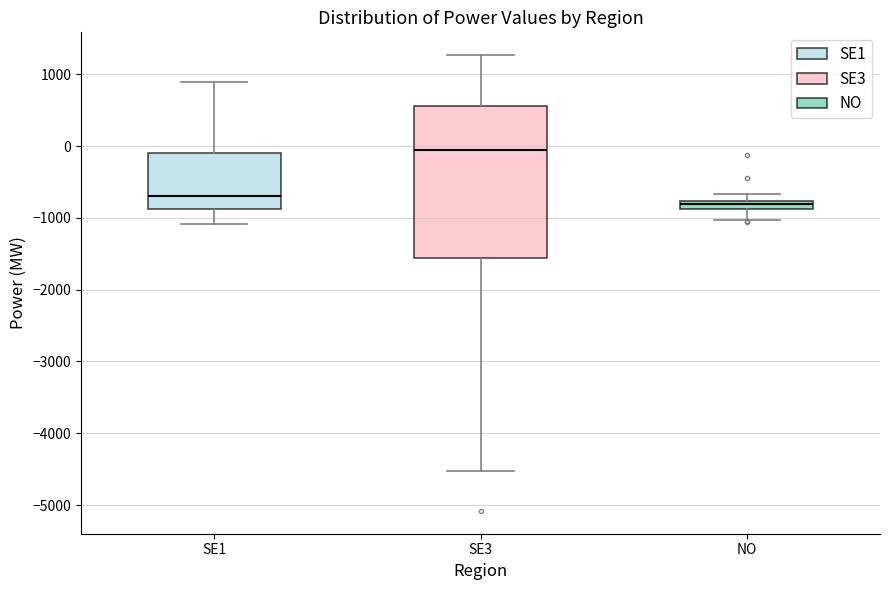

Where is the lower edge of the box for NO on the y-axis? The values are not printed on the chart, so give them approximately, as read against the axis.

-900